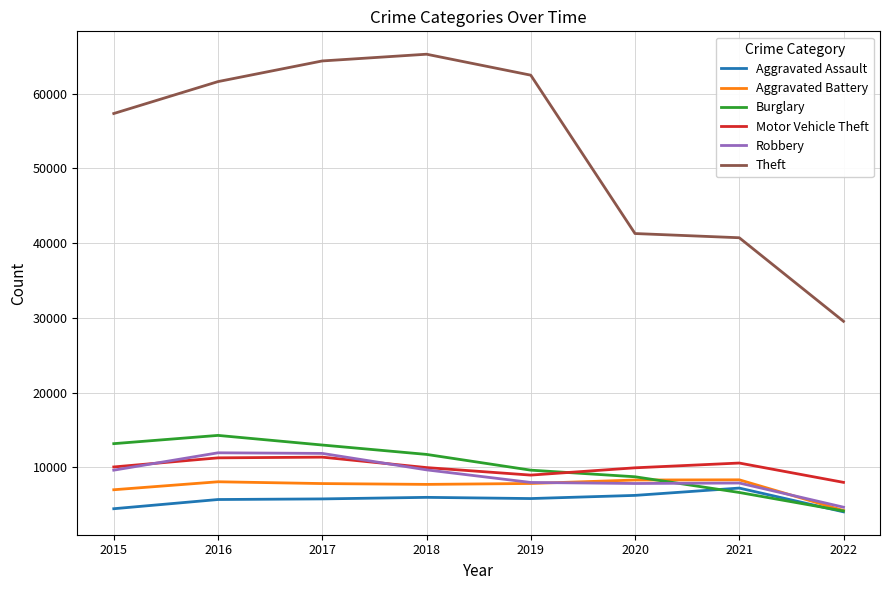

What is the spread (max minus min) of values at 2018?

59280